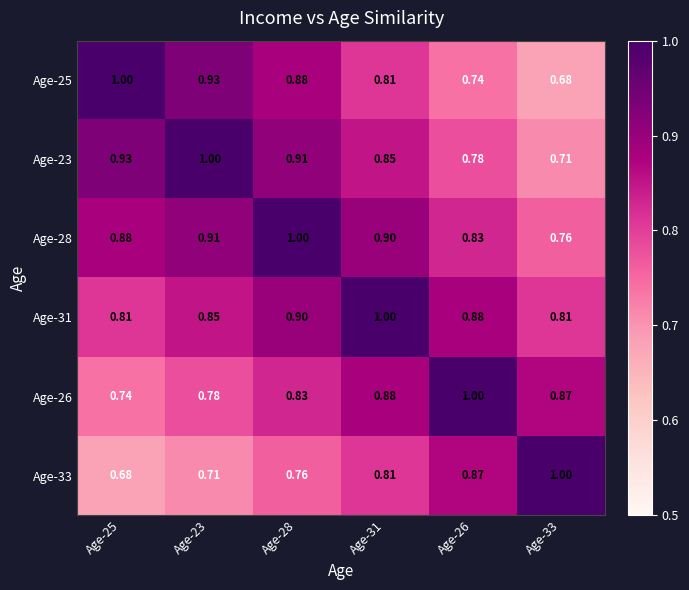

Is the value of Age-33 at Age-23 greater than the value of Age-25 at Age-23?

No